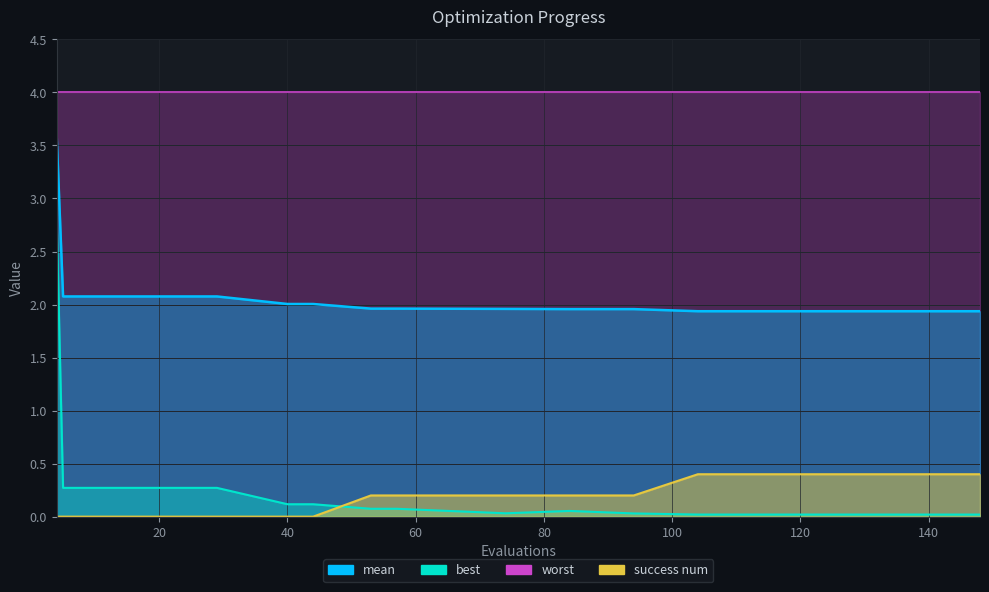

After their last crossing, which series has the higher values: success num or best?

success num